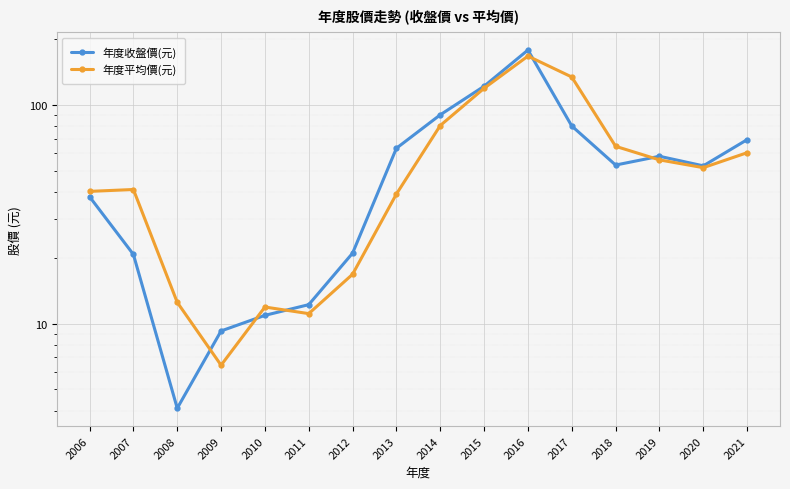

Between 2016 and 2009, which is larger?

2016